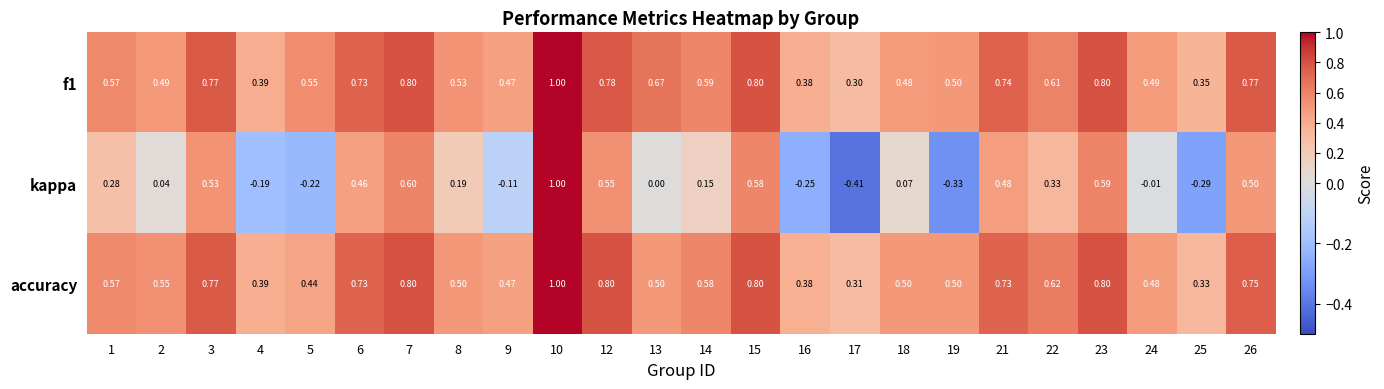

What is the total value across all series at 3?

2.1